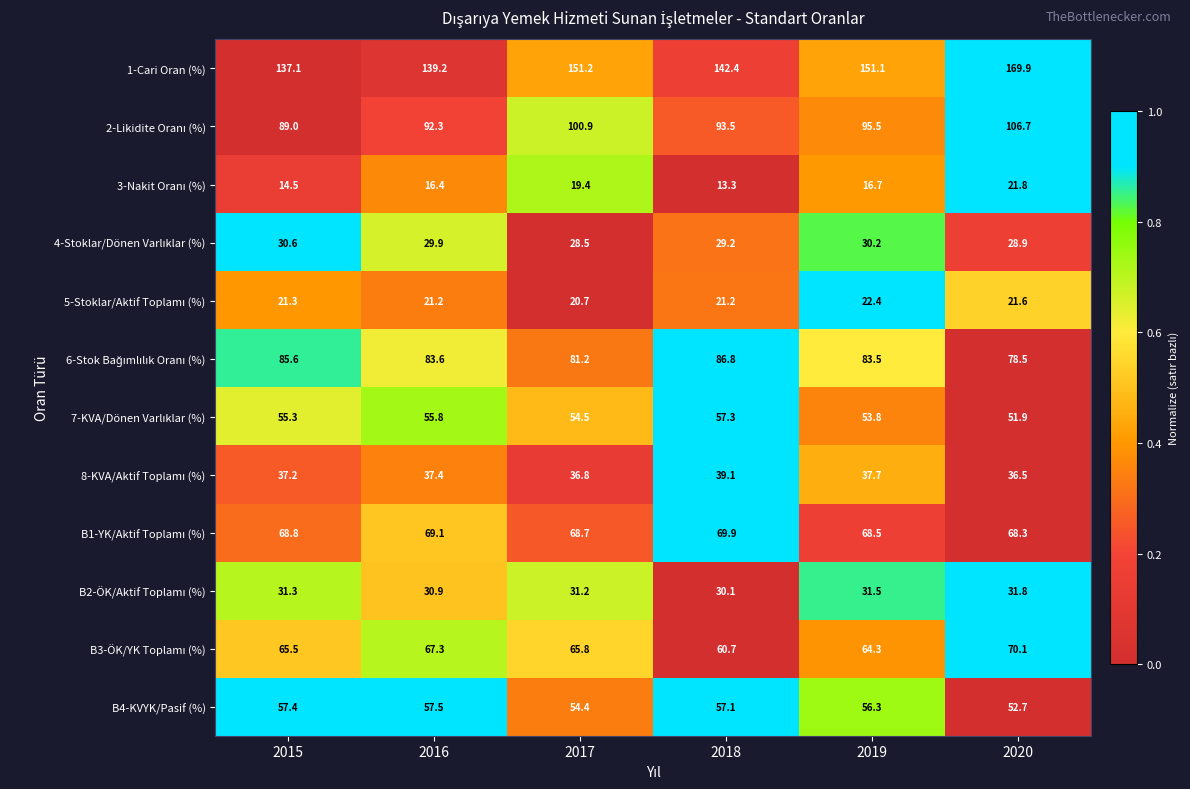

What is the difference between the highest and lowest values at 2018?

129.1